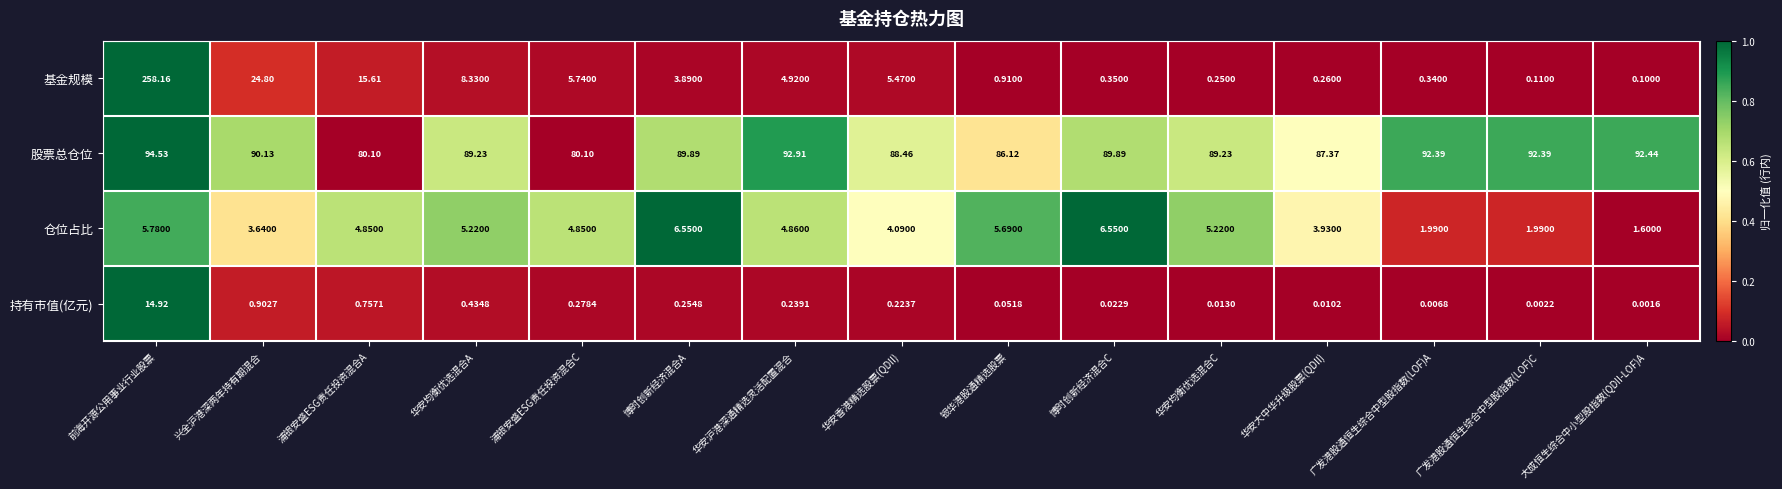

At how many categories does at least one series exceed 0?

15